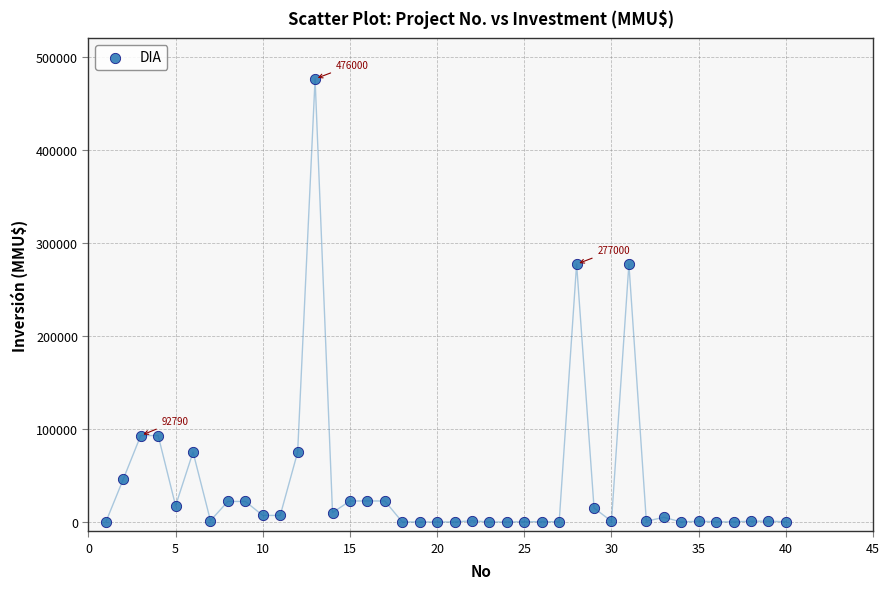

What is the range of X values (max minus min)?

39